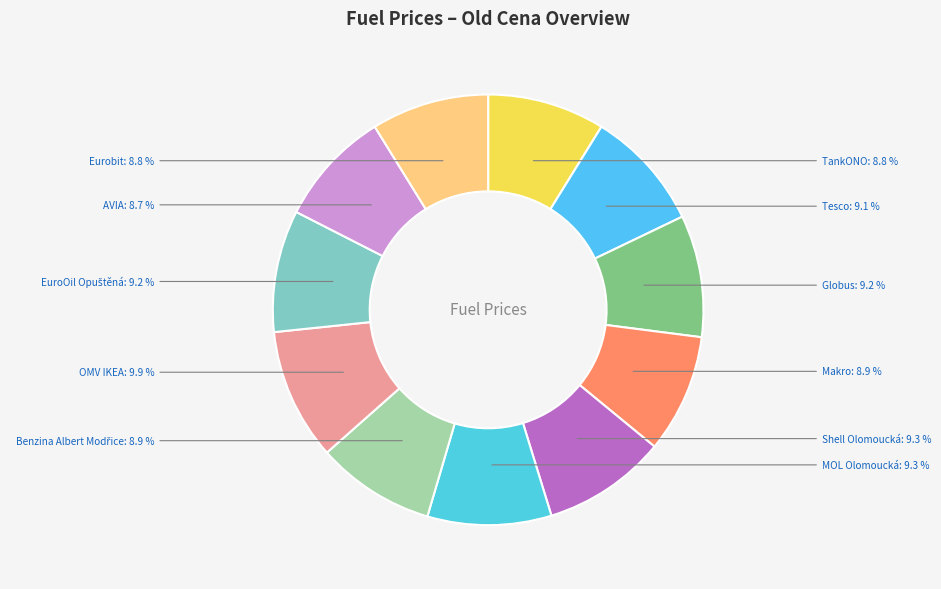

True or false: MOL Olomoucká accounts for 9% of the total.

True